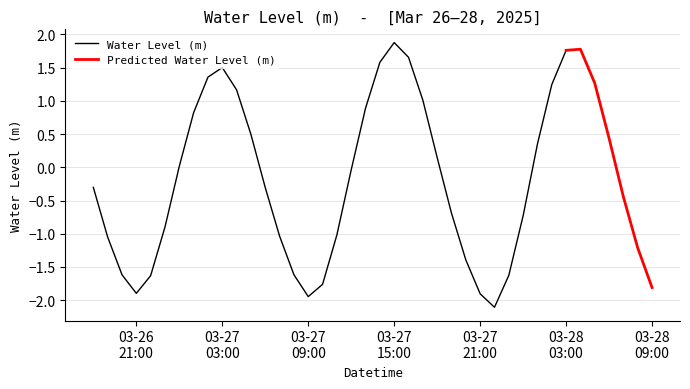

How many points are higher than both their immediate neighbors (excluding endpoints)?

3